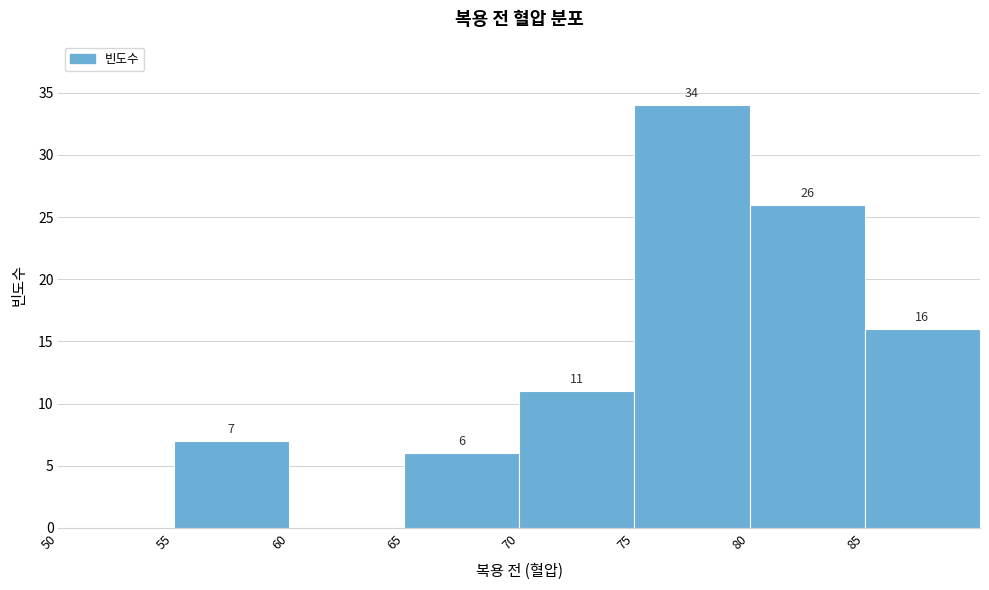

Which range on the x-axis has the tallest bar?

75 to 80